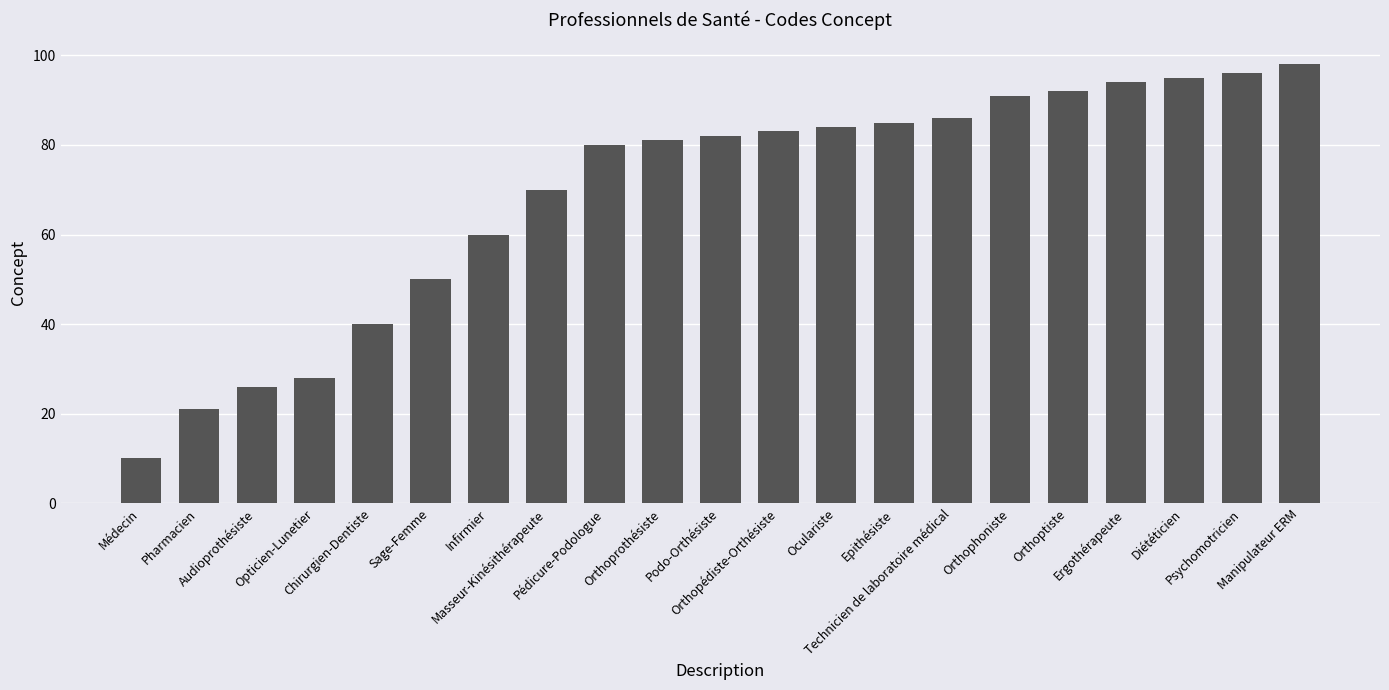

At which category does the chart reach its minimum across all series?

Médecin